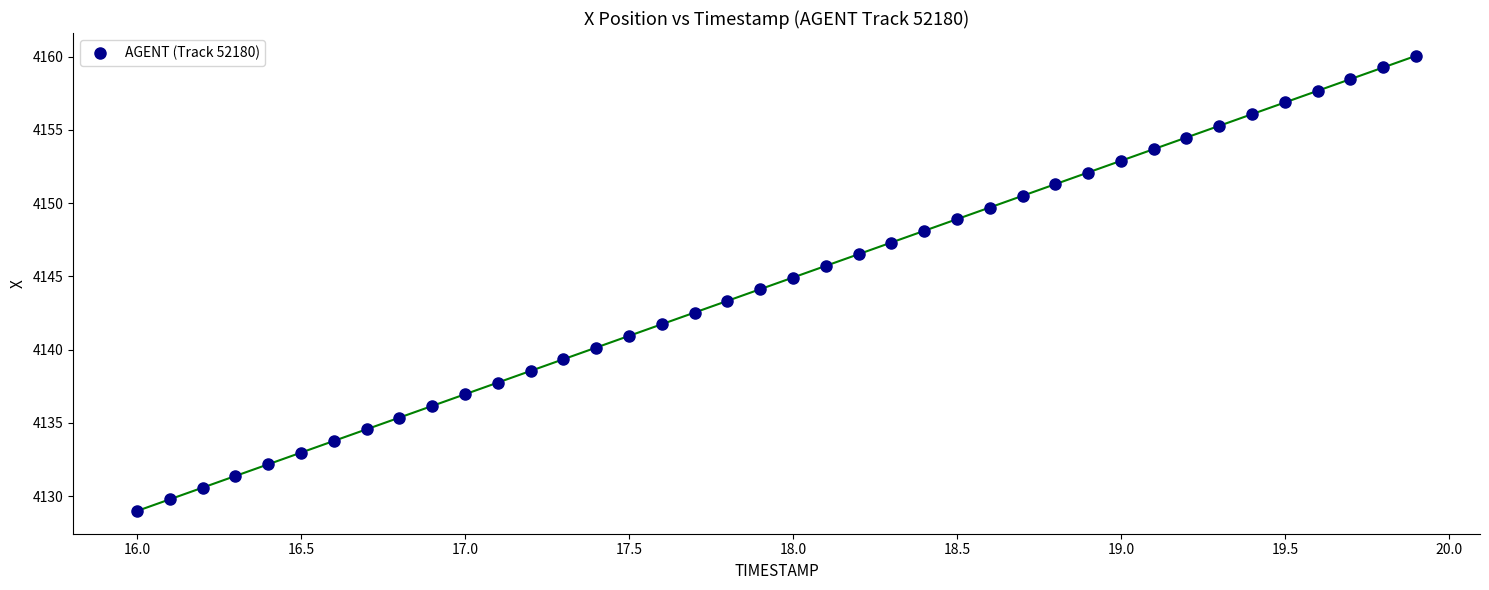

What is the range of X values (max minus min)?

3.9